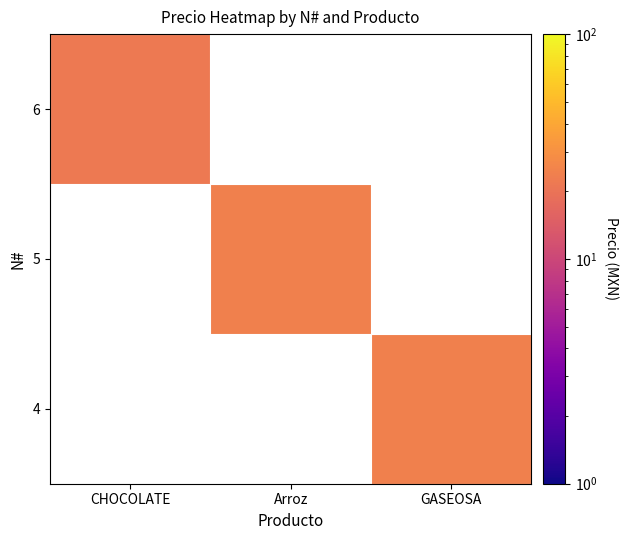

List the series in order of their peak value, highest first.

6, 5, 4